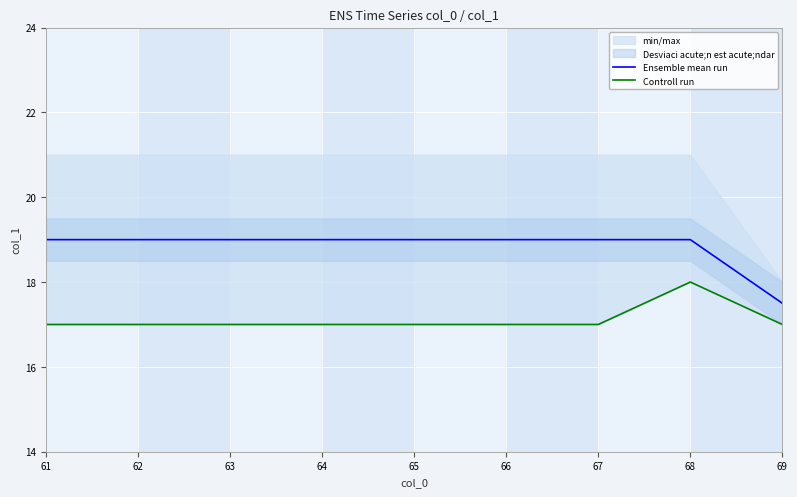

Reading left to right, transcribe all the data shown in this chart.

Ensemble mean run: 61=19.0	62=19.0	63=19.0	64=19.0	65=19.0	66=19.0	67=19.0	68=19.0	69=17.5
Controll run: 61=17.0	62=17.0	63=17.0	64=17.0	65=17.0	66=17.0	67=17.0	68=18.0	69=17.0